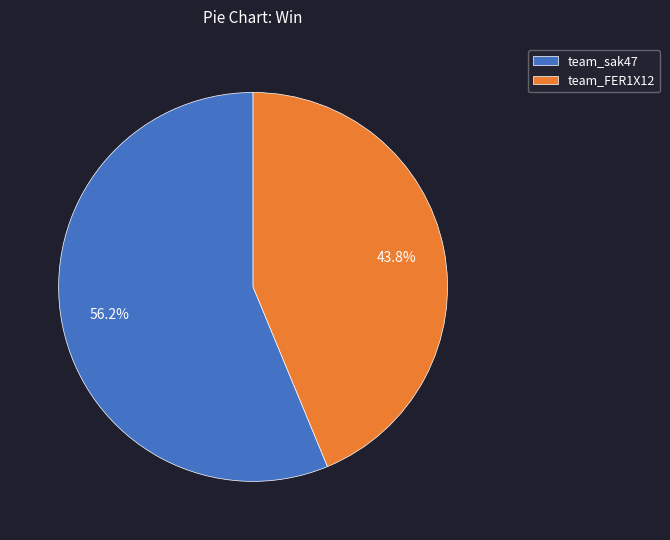

How many segments does this pie chart have?

2